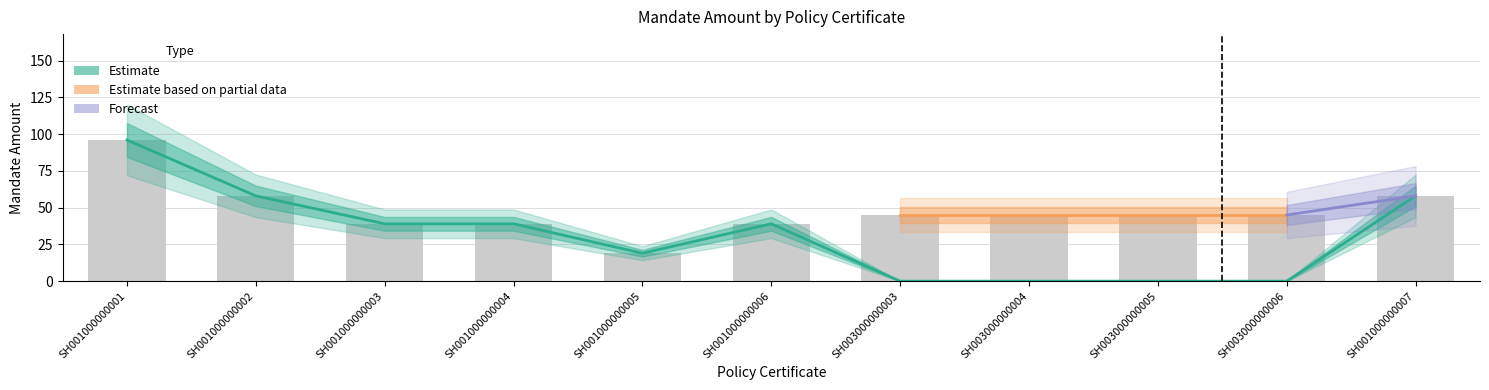

Where does the data first go above 39?

SH001000000001